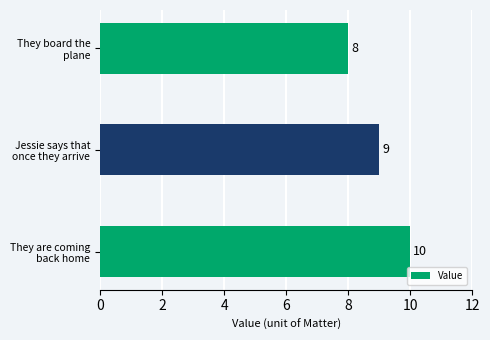

Reading top to bottom, transcribe all the data shown in this chart.

8	9	10